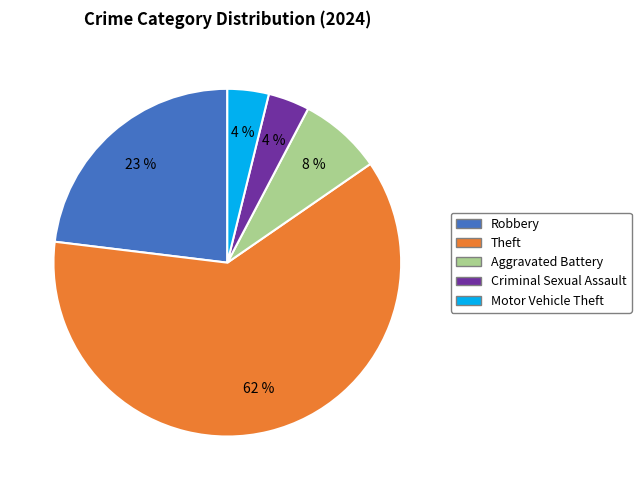

Is there any slice that represents more than half of the pie?

Yes